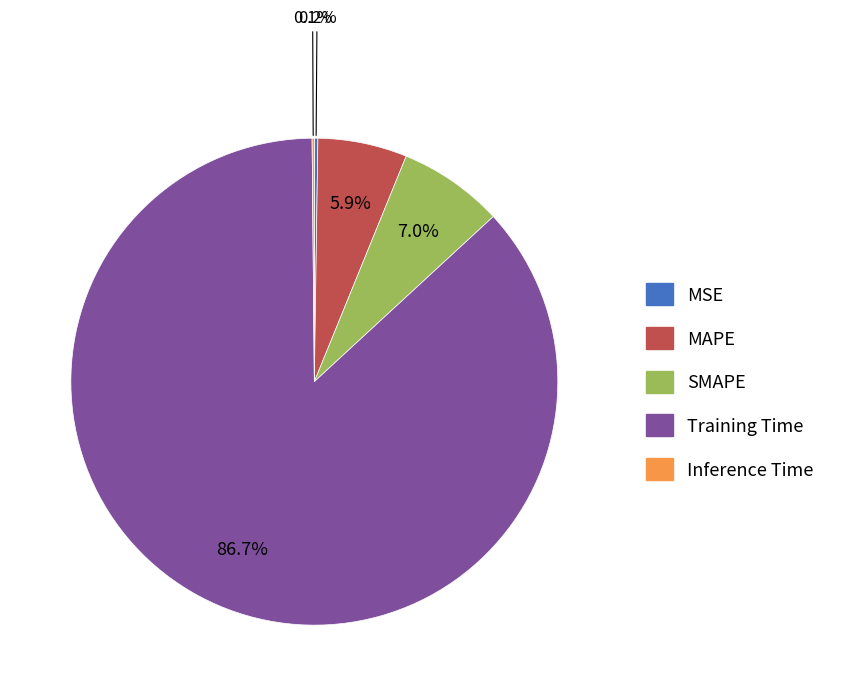

Is Training Time the majority of the pie?

Yes